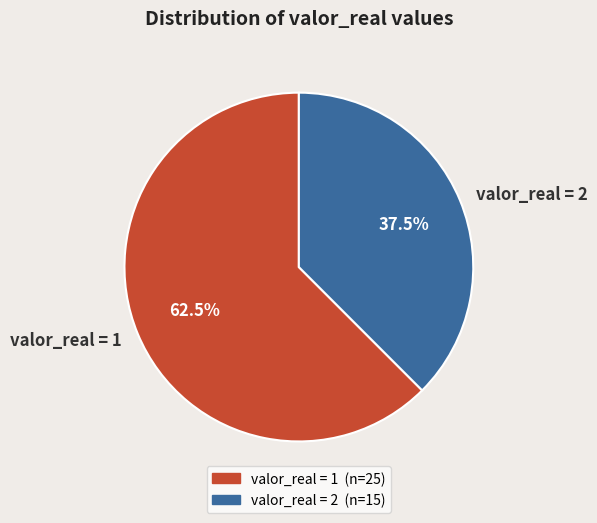

Does valor_real = 1 represent more than half of the total?

Yes